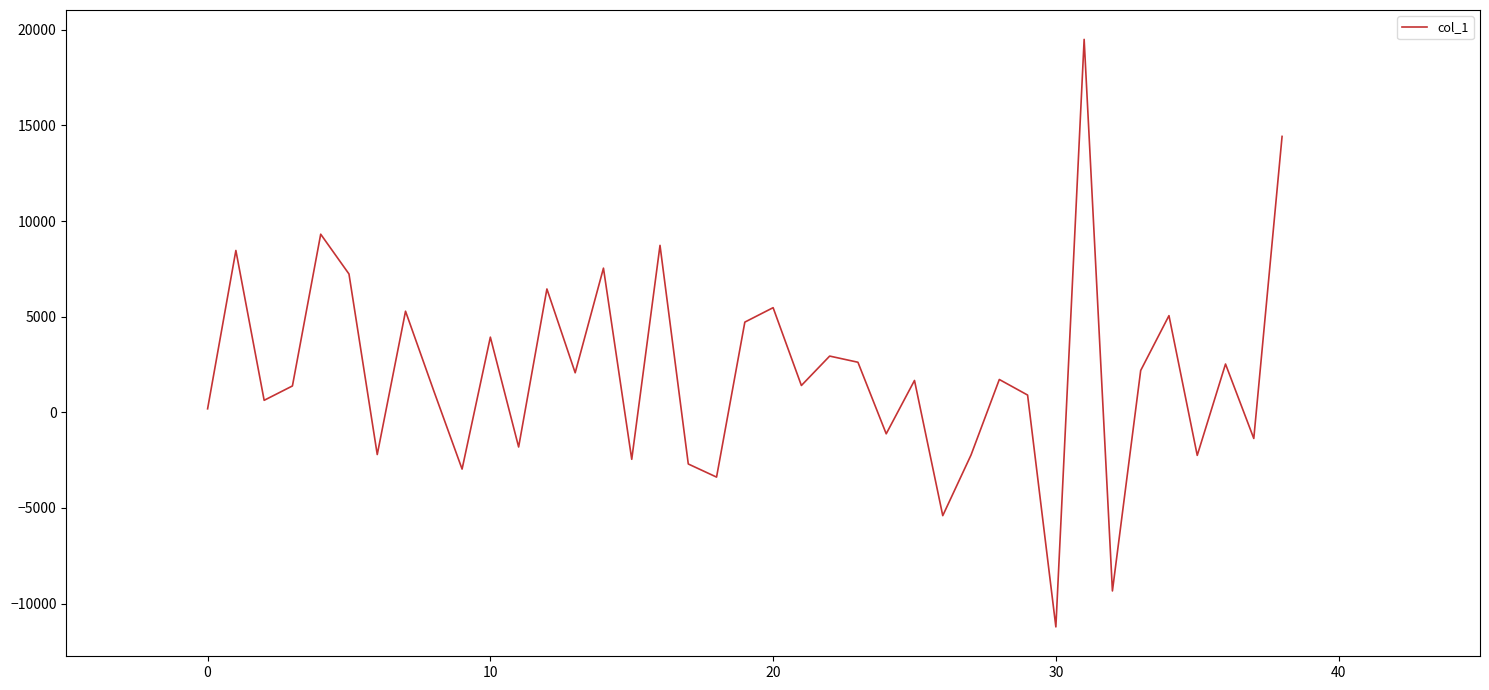

Is this an area chart (filled region under the line)?

No